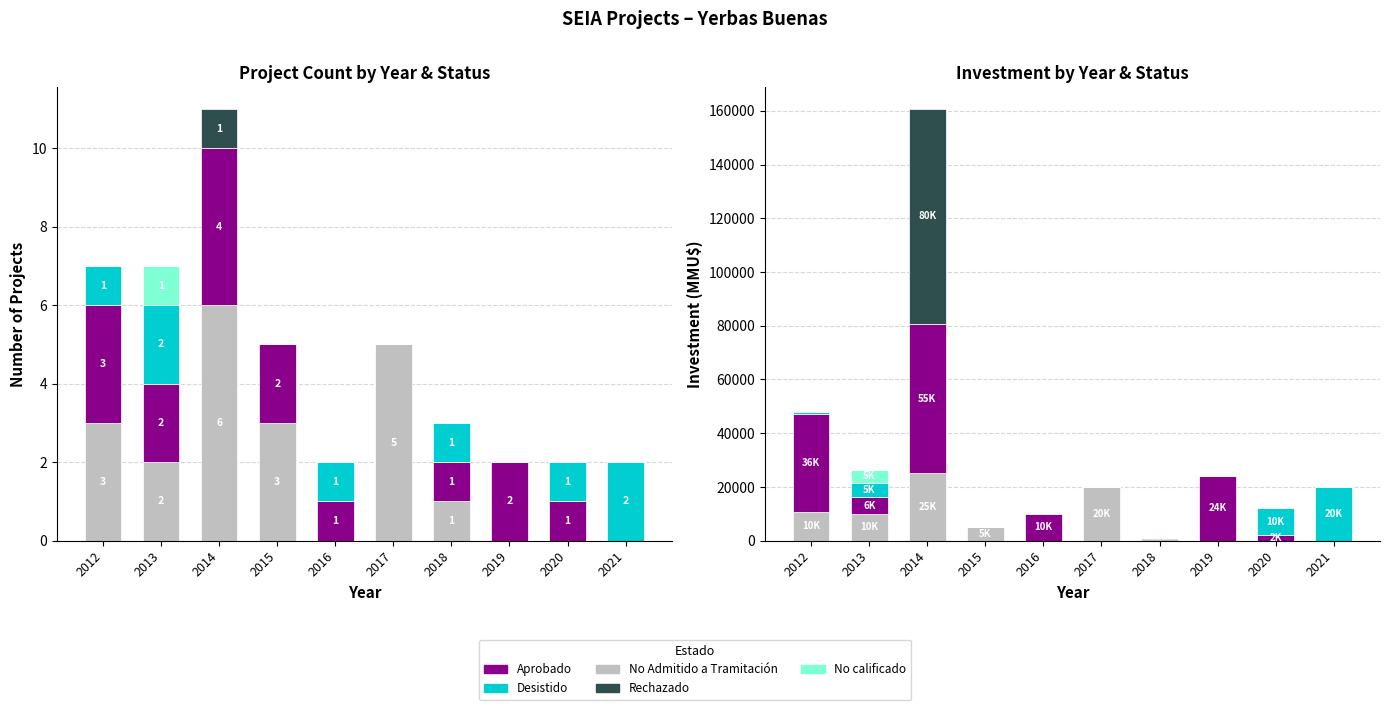

Which category has the highest value across all series?

2014